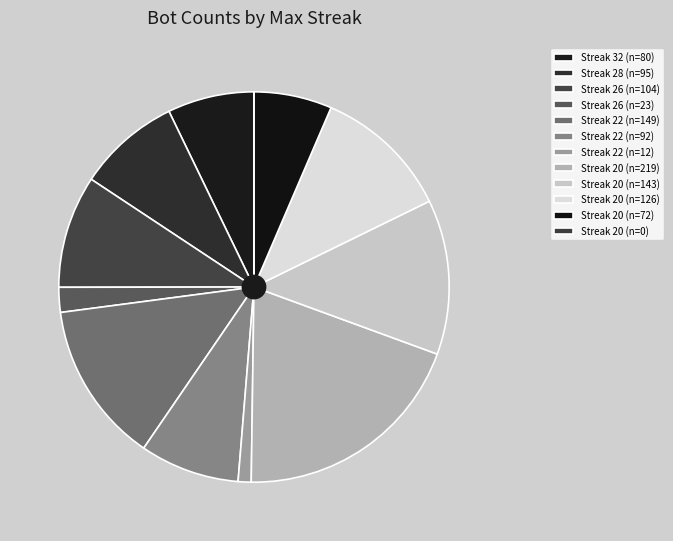

How many segments does this pie chart have?

12